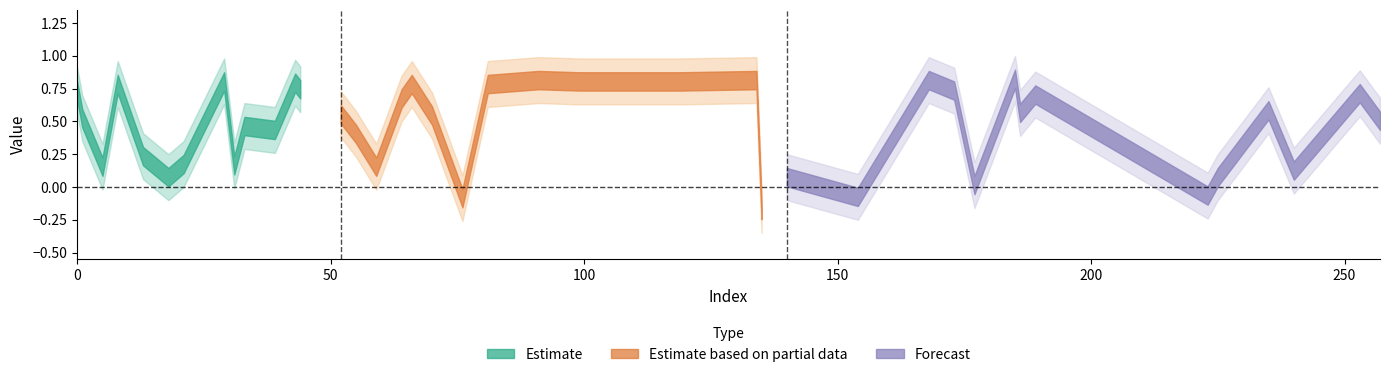

Which has a higher value, 59 or 8?

8